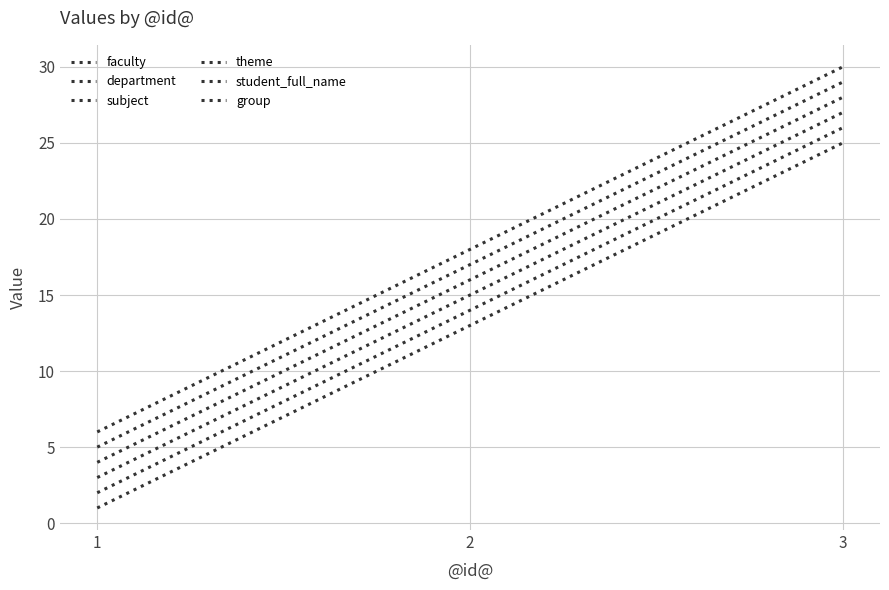

At which label does theme reach its peak?

3